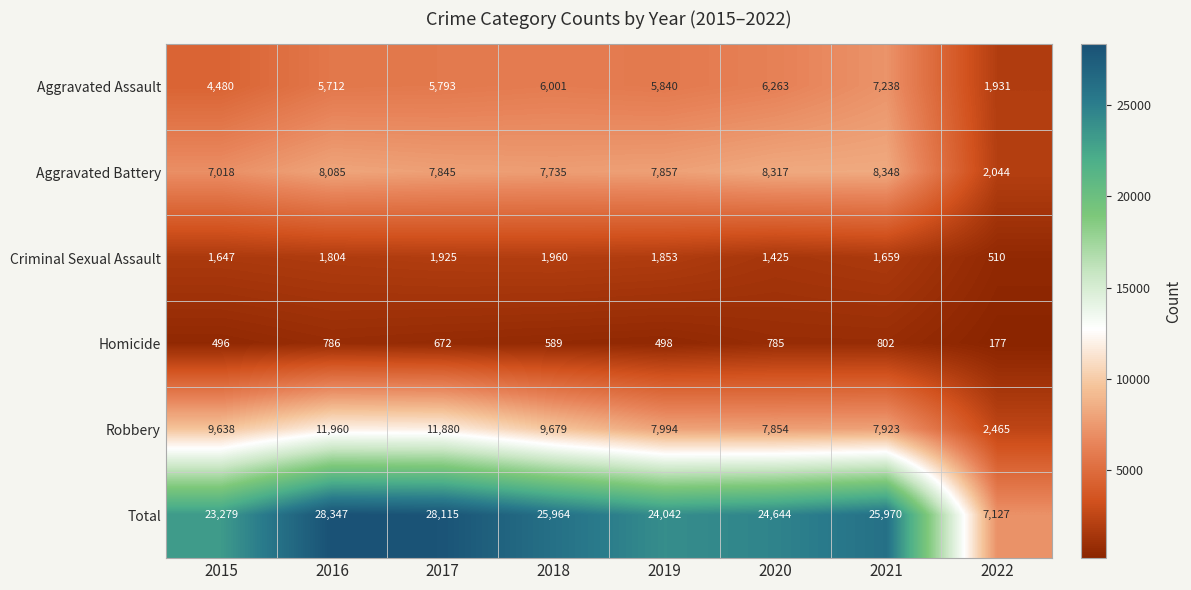

What is the sum of the Aggravated Assault values at 2018 and 2016?

11713